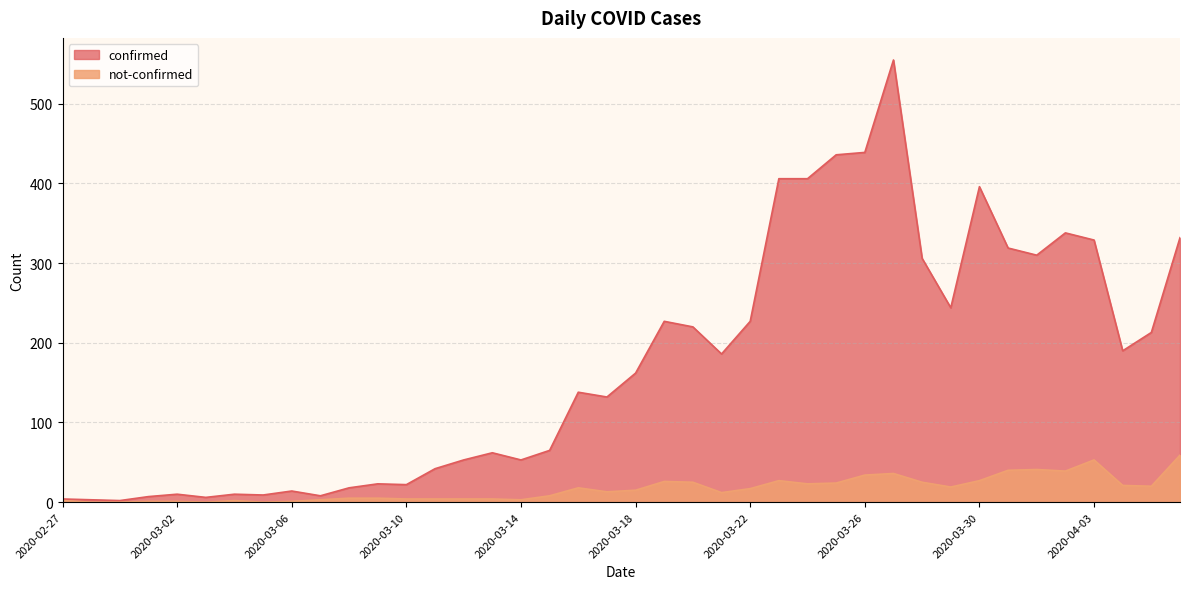

What is the total value across all series at 2020-03-28?

331